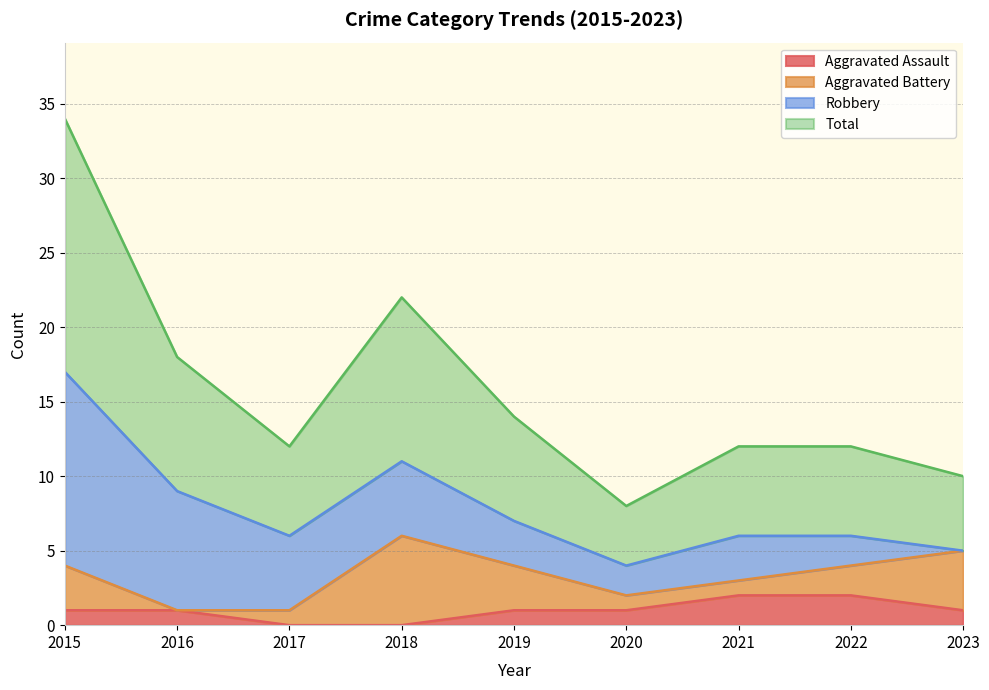

How many interior local peaks does the Total series have?

1